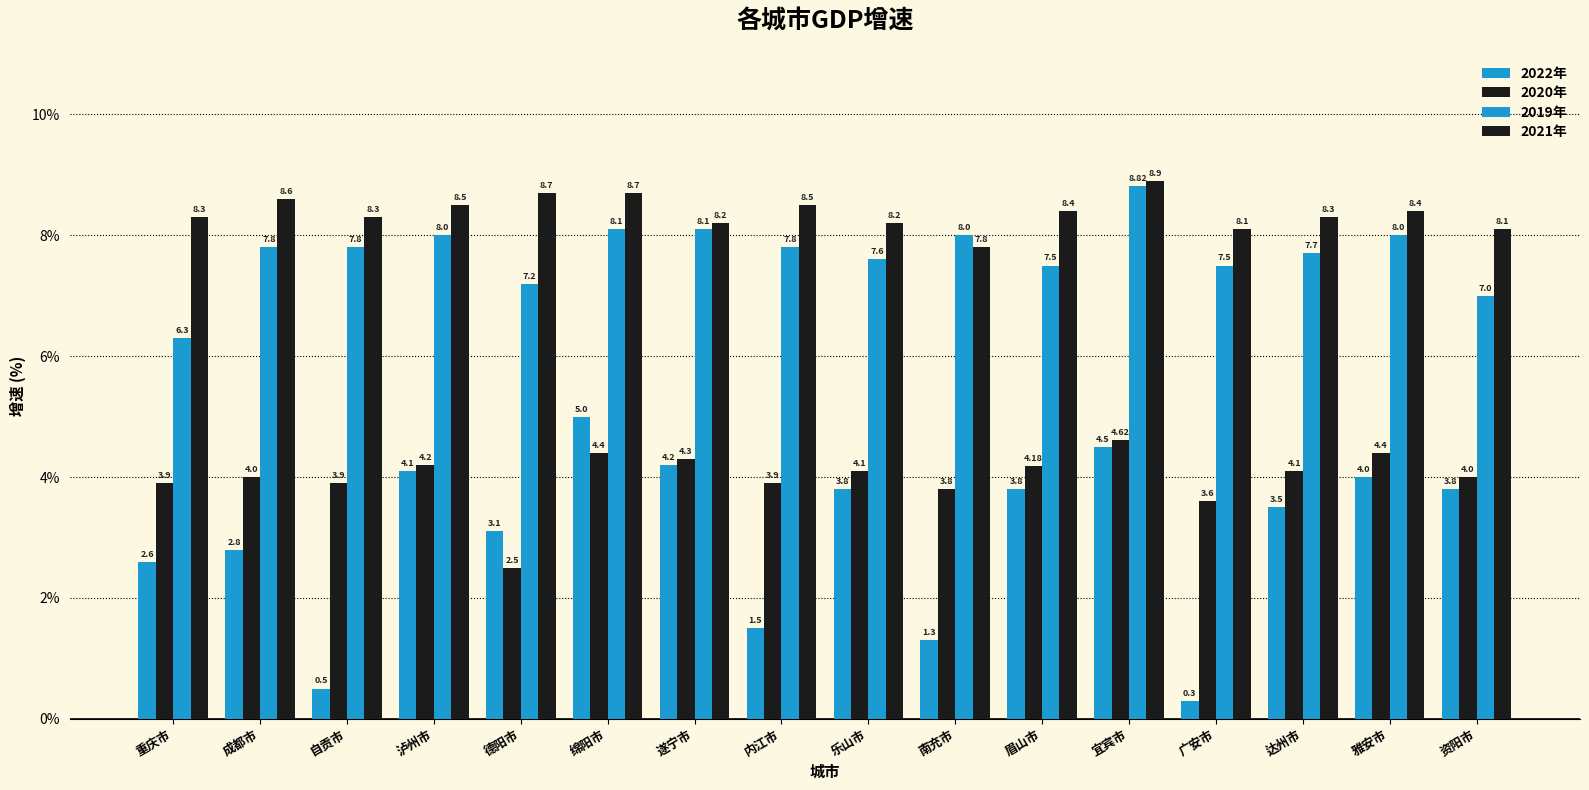

At which category is the sum across all series the highest?

宜宾市